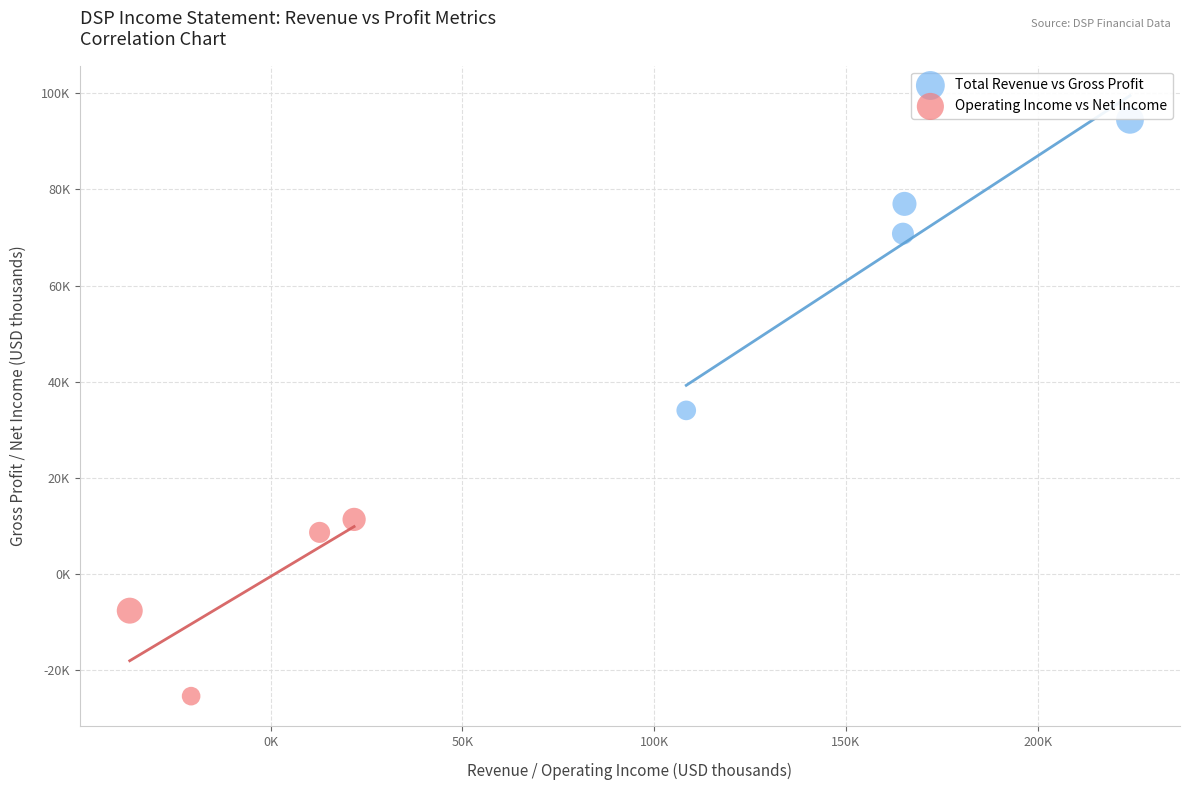

Which series reaches the maximum Y coordinate?

Total Revenue vs Gross Profit